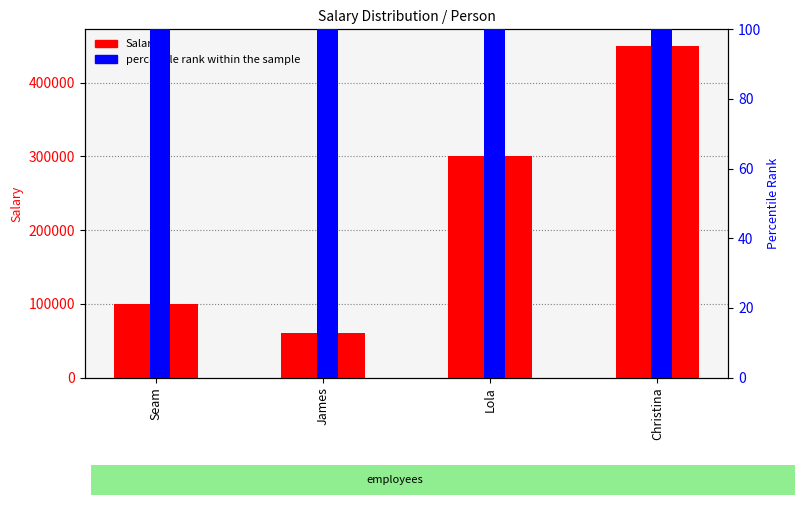

Between Lola and Christina, which series saw the biggest shift?

Salary